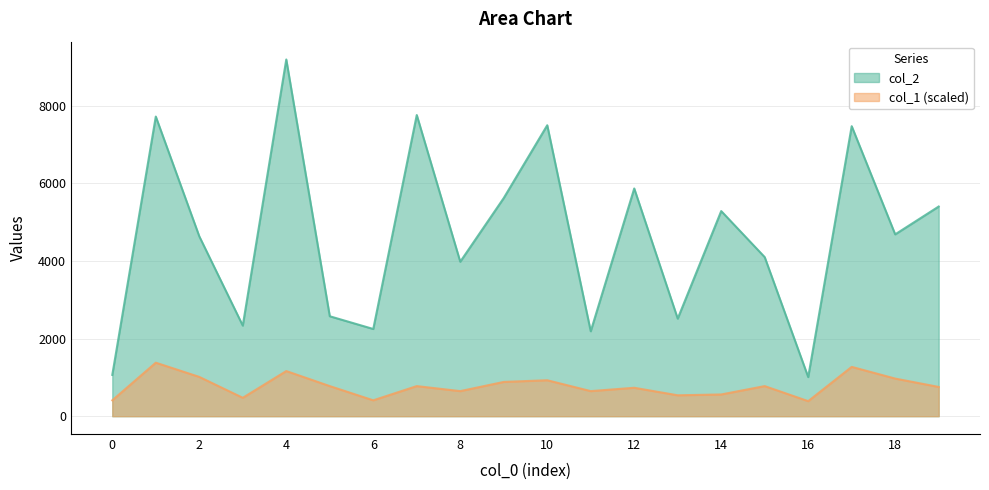

What is the difference between the highest and lowest values at 17?

6201.2